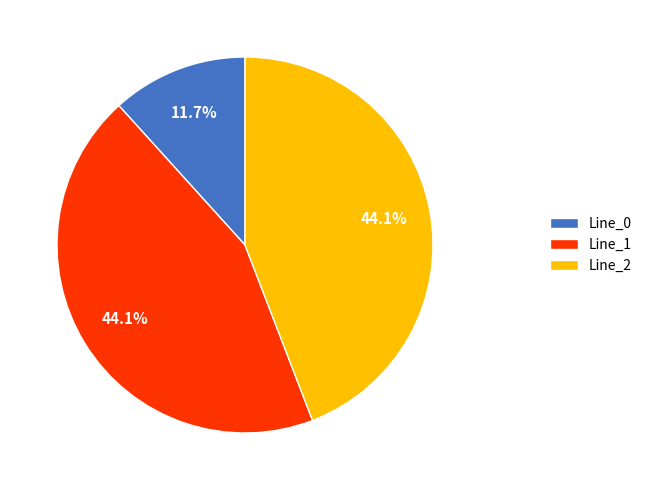

Which slice is the smallest?

Line_0